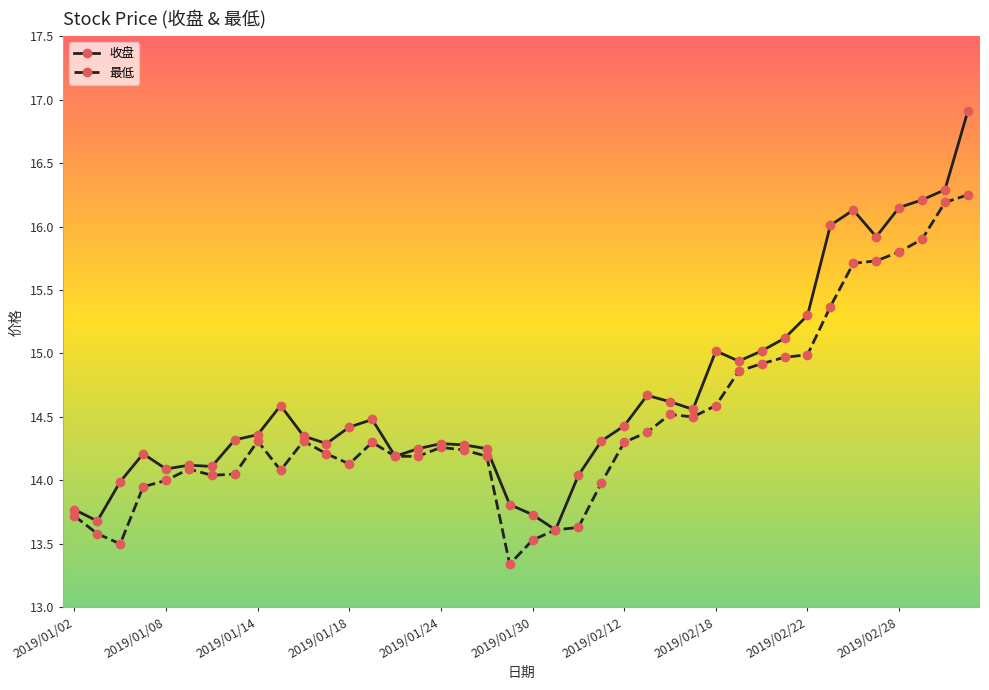

What is the minimum value for 最低?

13.3